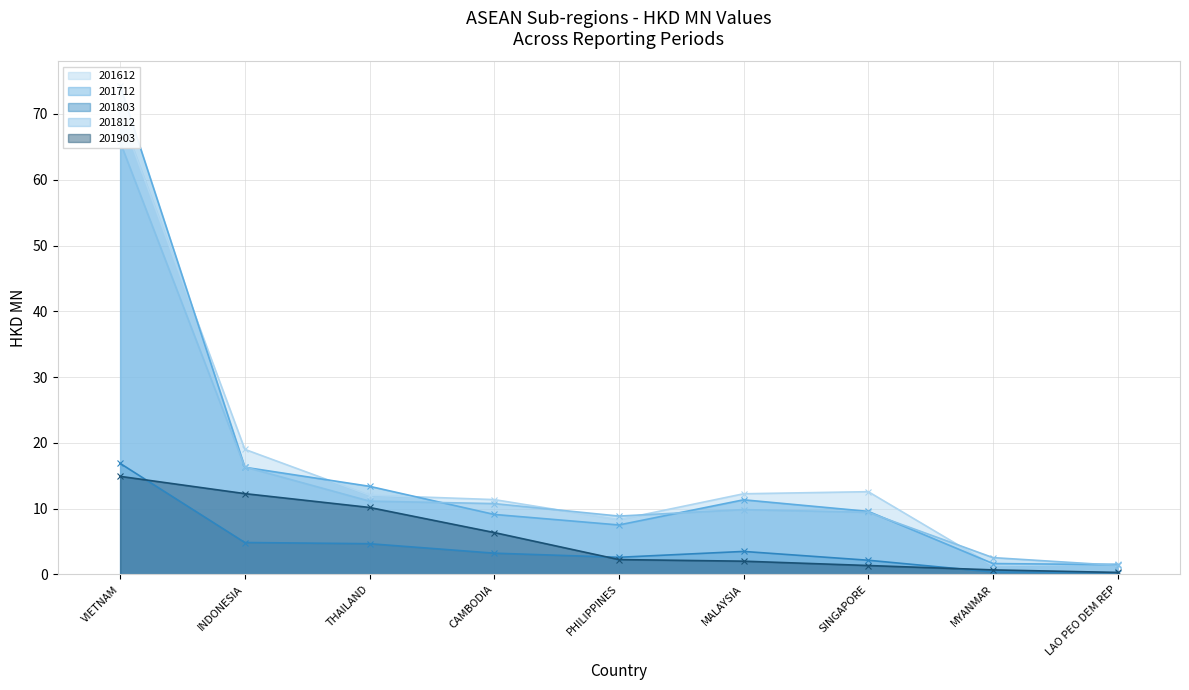

In 201712, how many points are higher than both neighbors (excluding endpoints)?

1